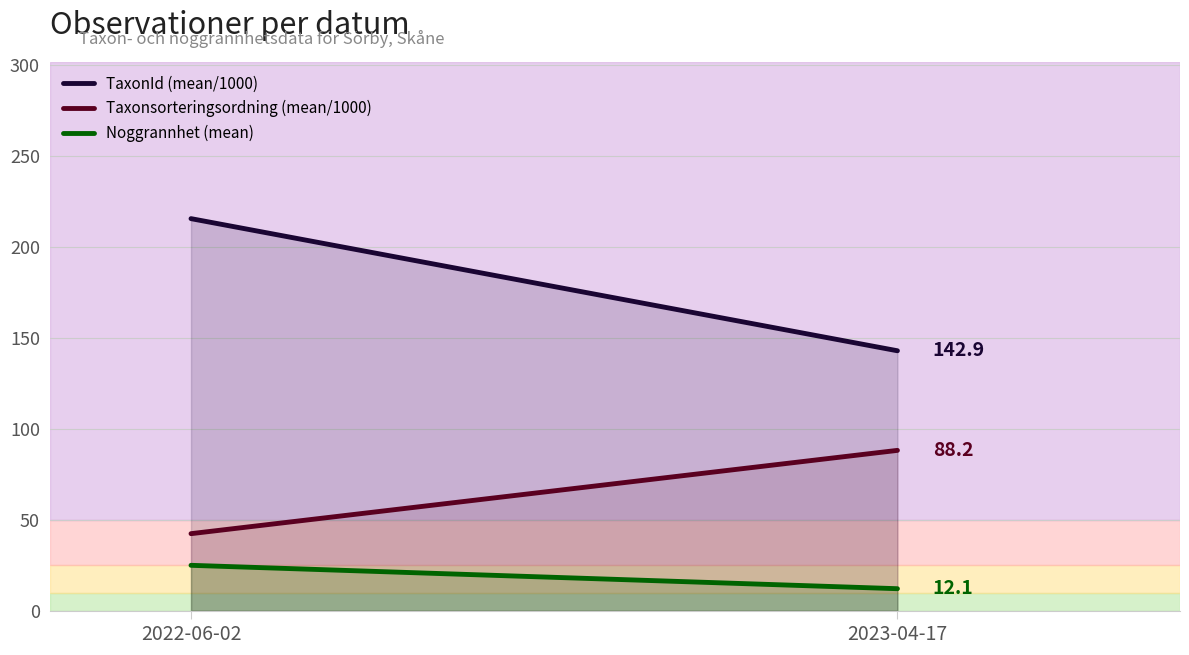

Rank the series by their maximum value, from lowest to highest.

Noggrannhet (mean), Taxonsorteringsordning (mean/1000), TaxonId (mean/1000)